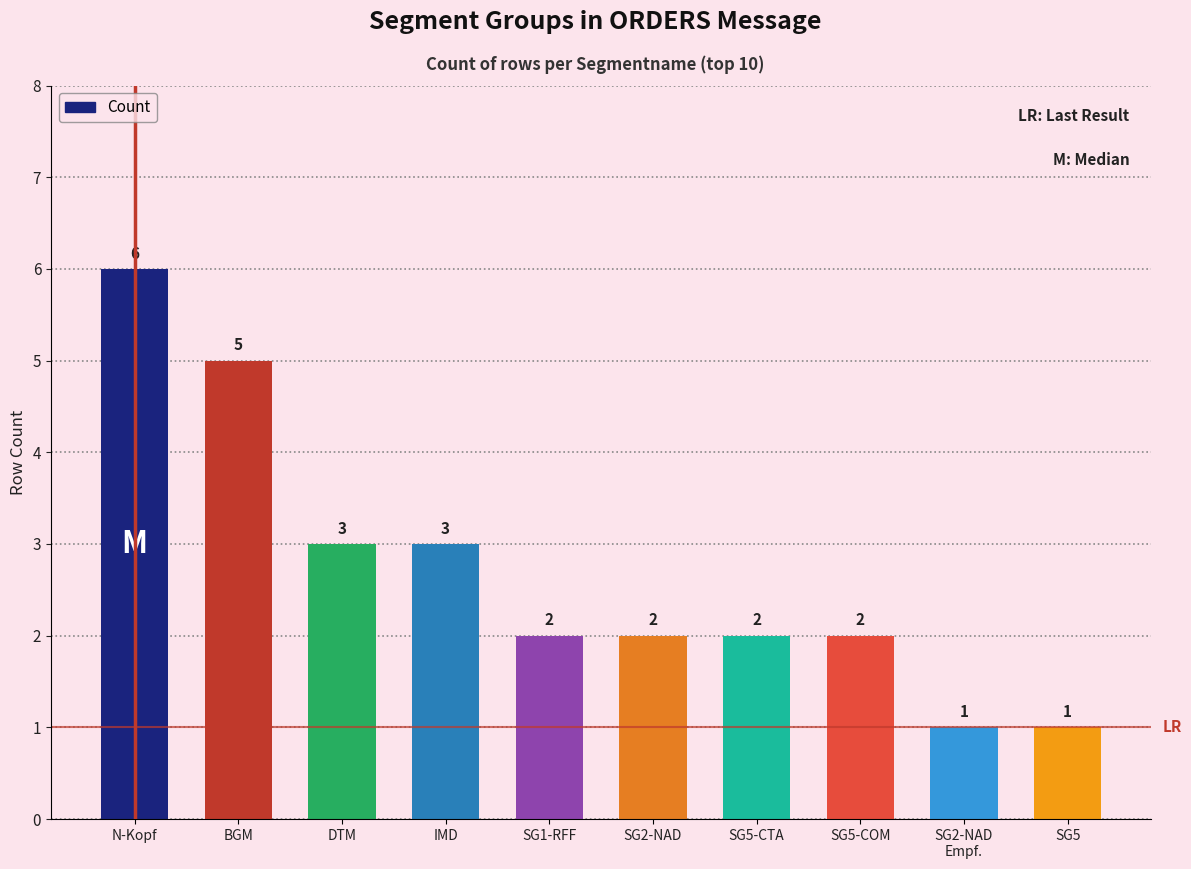

What is the difference between the second highest and second lowest values?

4